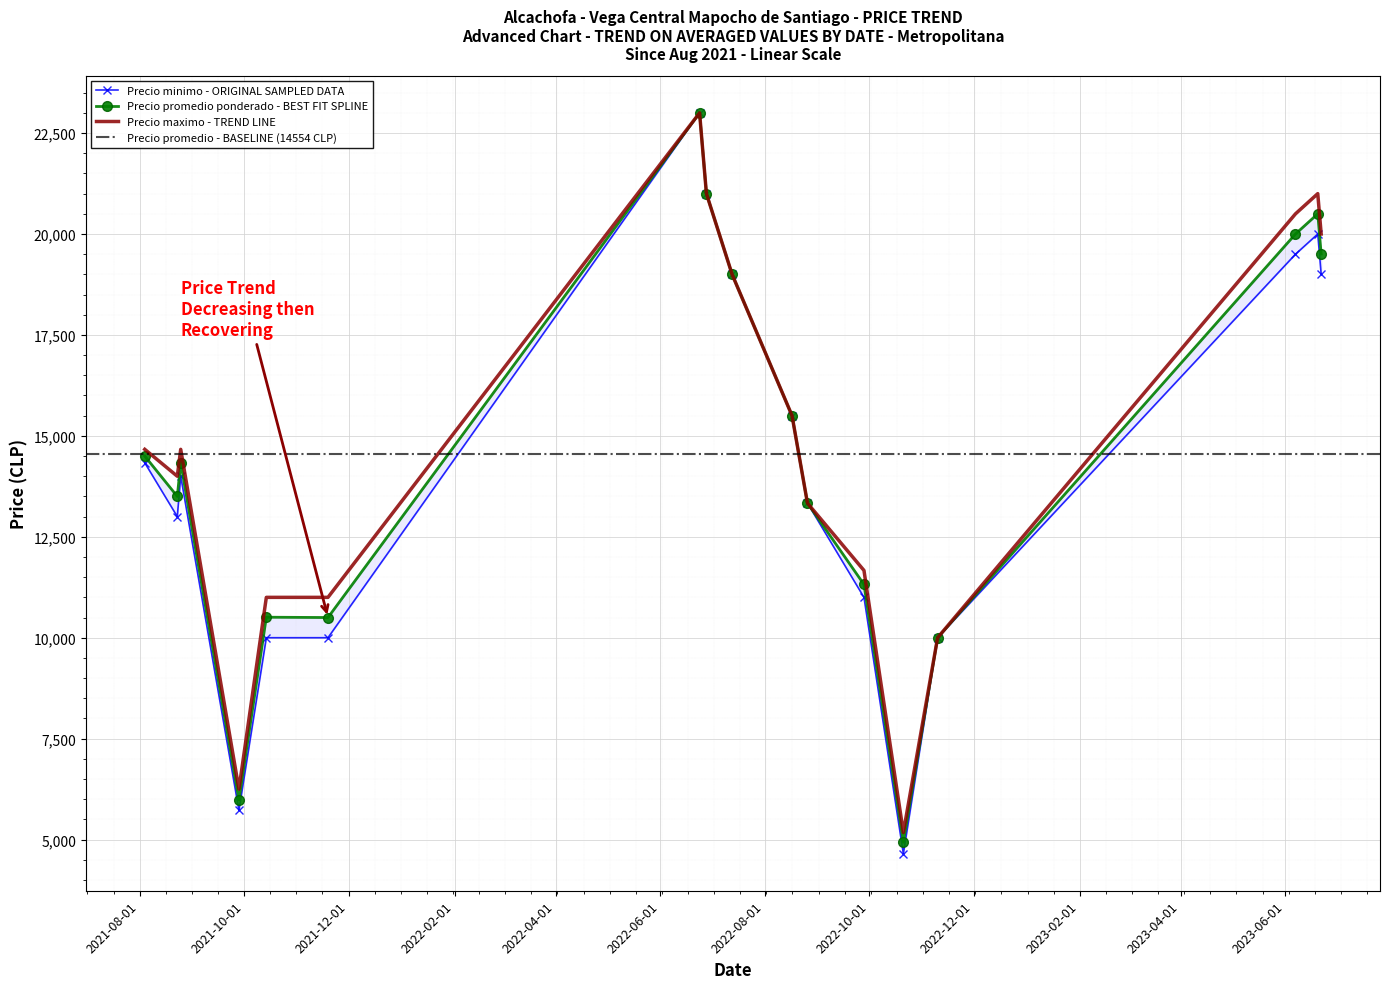

What is the maximum value for Precio maximo - TREND LINE?

23000.0